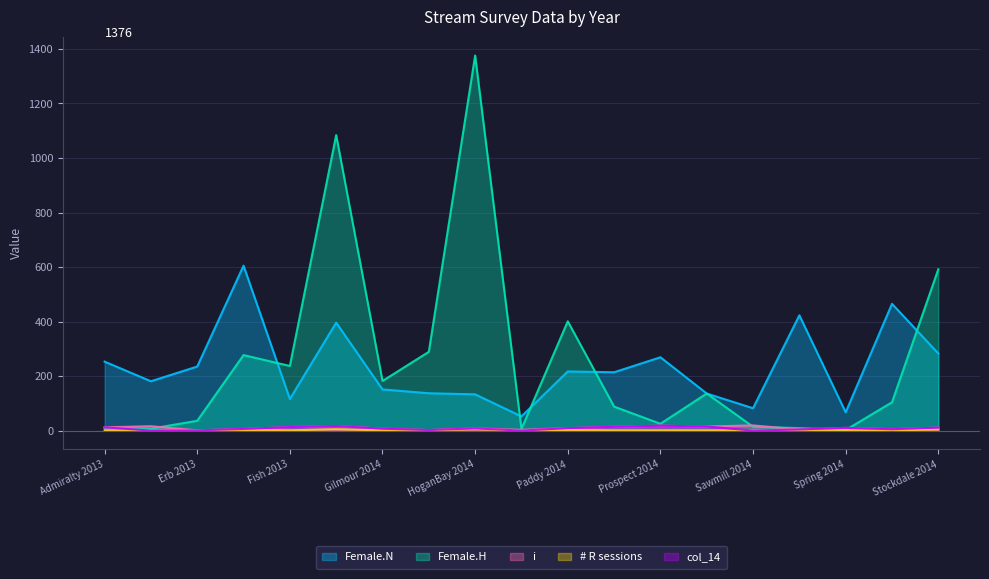

Where does the Female.N series first go above 214?

Admiralty 2013